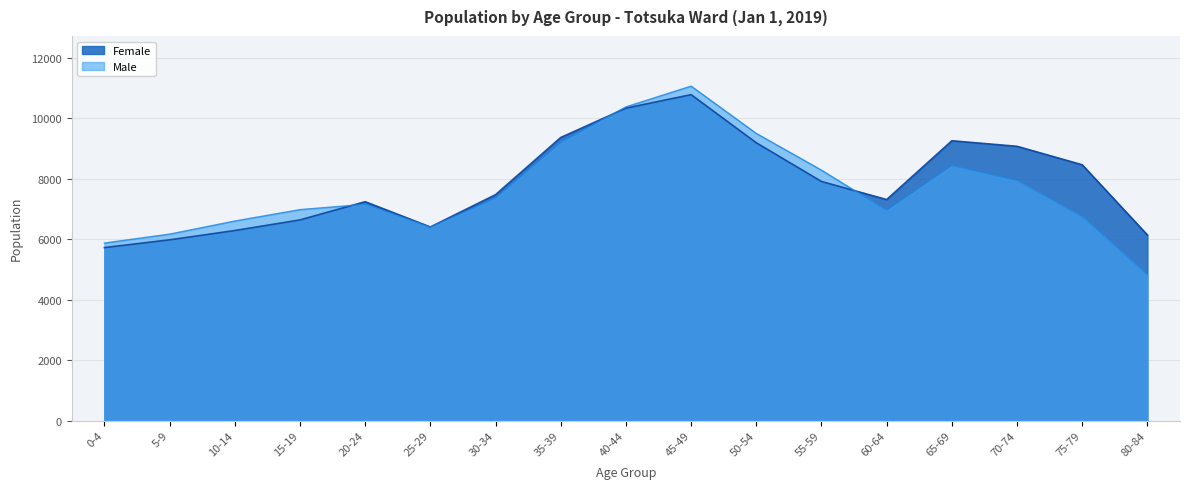

What is the label of the 8th point from the left?

35-39